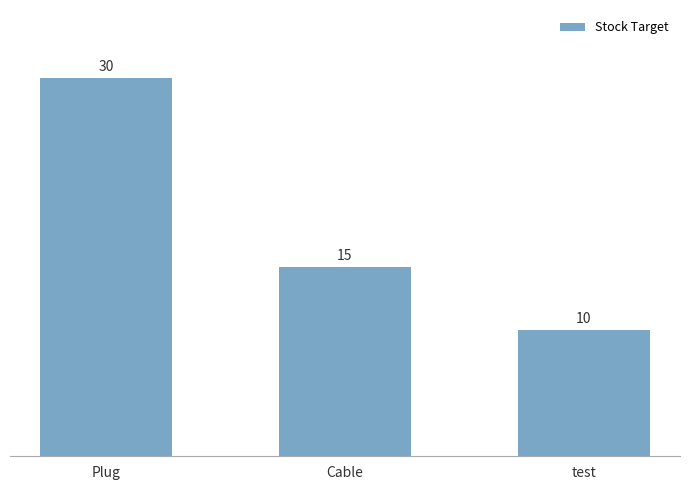

Are the bars grouped side by side (vs. stacked)?

No